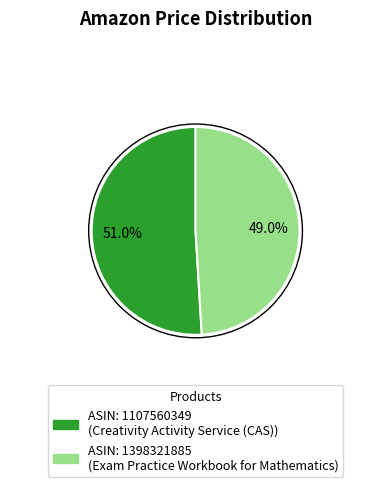

Is there a majority slice in this chart?

Yes